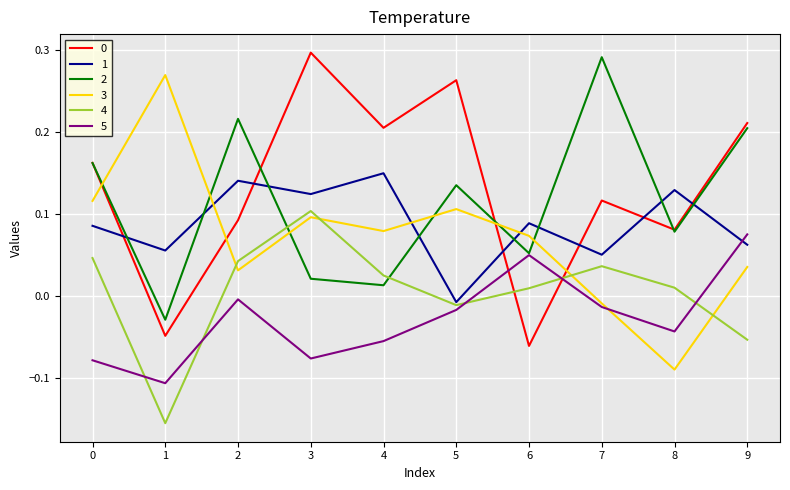

True or false: 0 has more than 0 points higher than both neighbors.

True